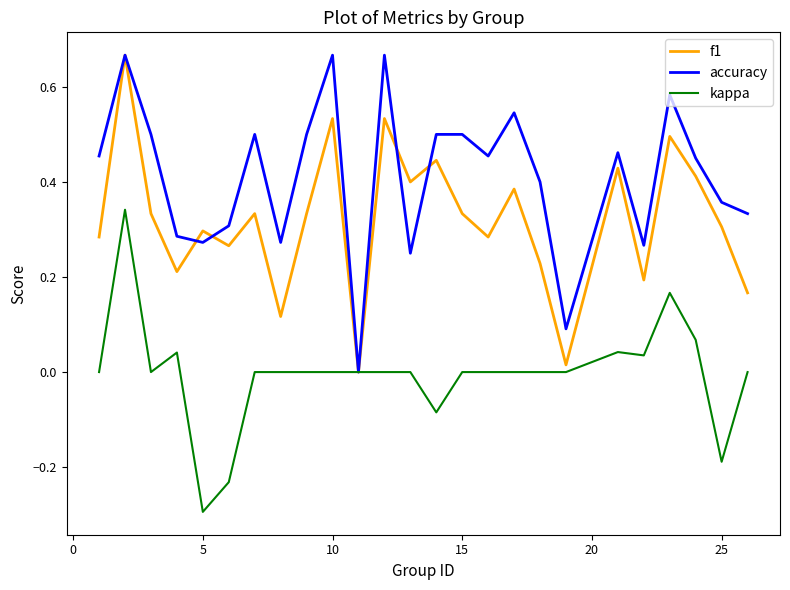

What are all the series names shown in the legend?

f1, accuracy, kappa